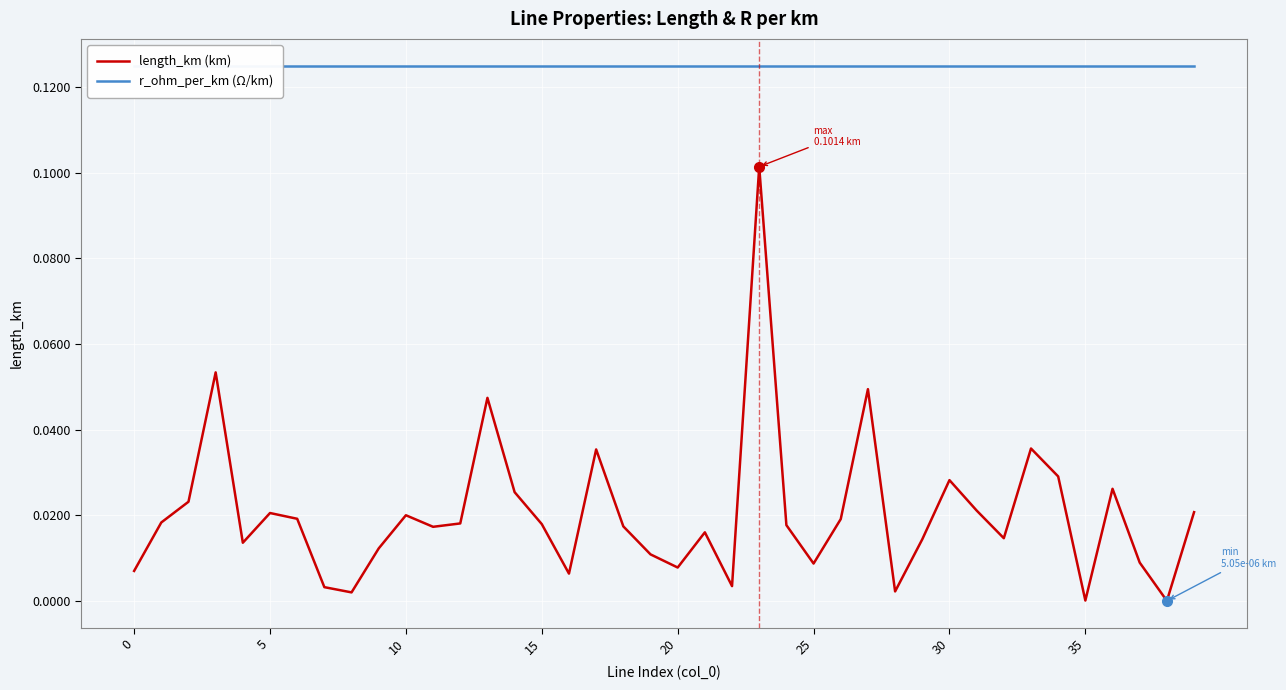

What are all the series names shown in the legend?

length_km (km), r_ohm_per_km (Ω/km)